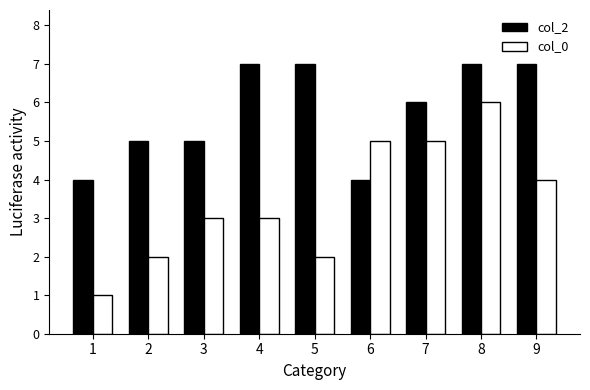

Reading right to left, list all the values displayed in this chart.

col_2: 7	7	6	4	7	7	5	5	4
col_0: 4	6	5	5	2	3	3	2	1